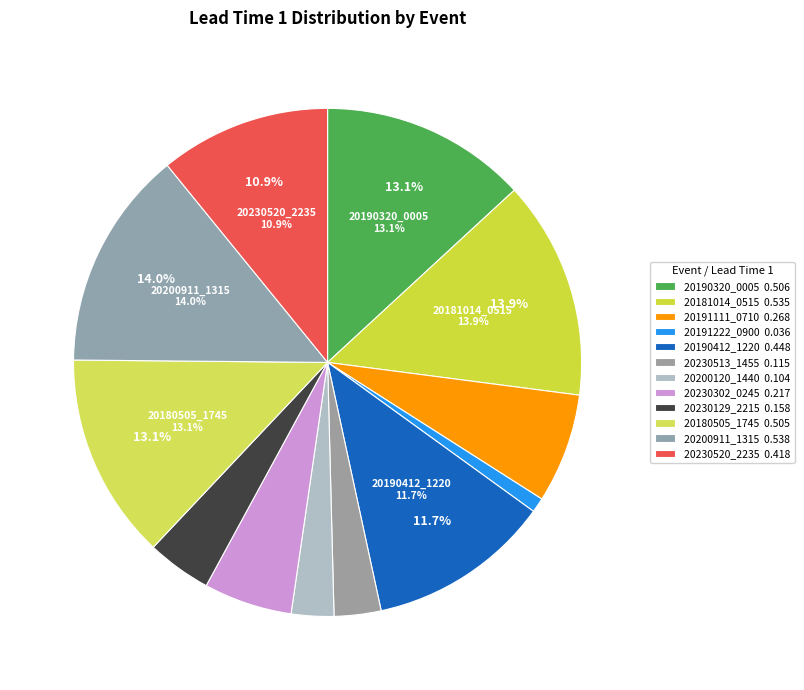

Which category has the smallest portion of the pie?

20191222_0900